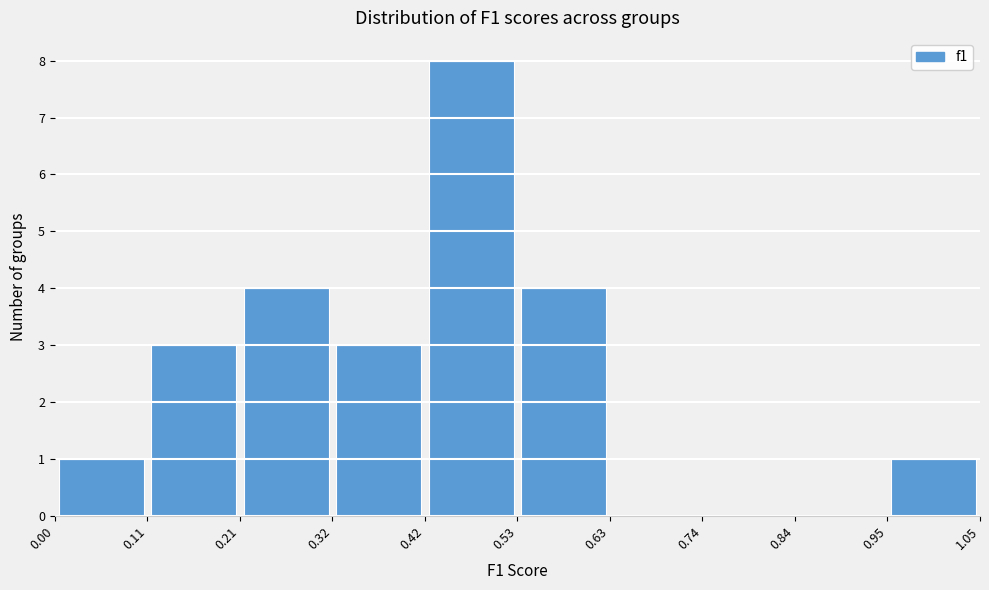

What is the height of the bar covering 0.53 to 0.63 on the x-axis? The values are not printed on the chart, so give them approximately, as read against the axis.

4